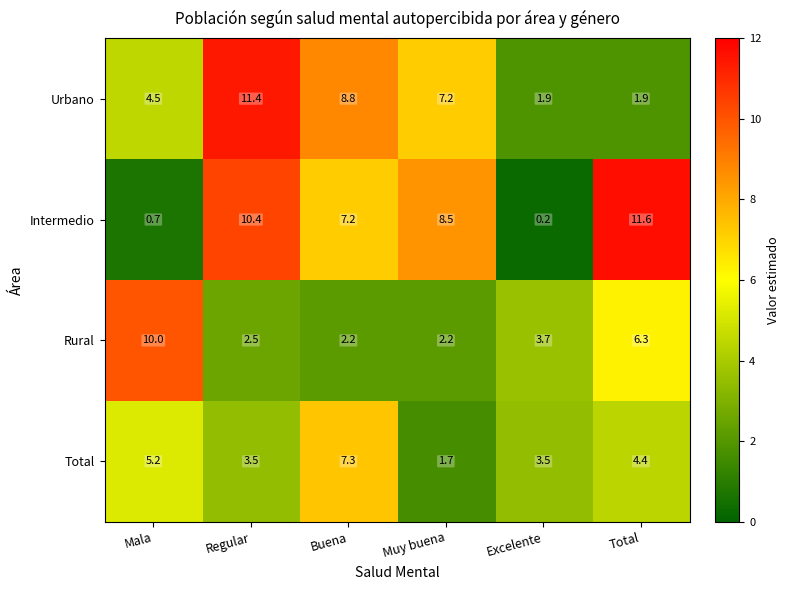

What is the difference between the maximum and minimum values in the Total series?

5.6